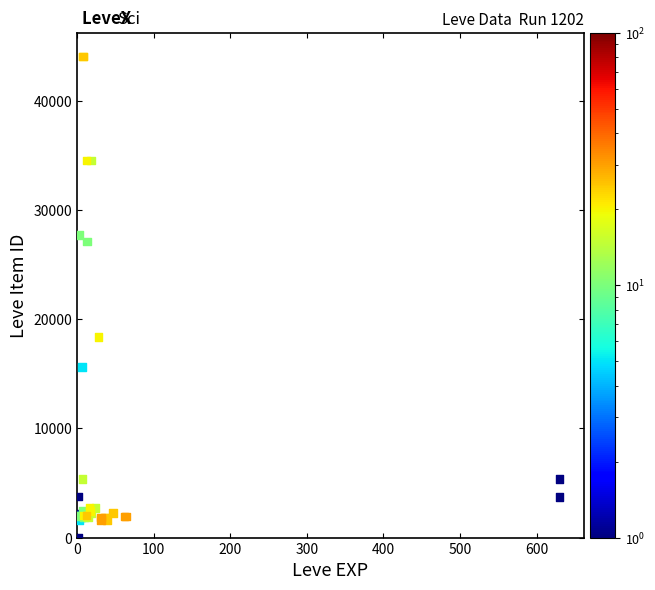

What Y value in the scatter plot is closest to 22012?

18348